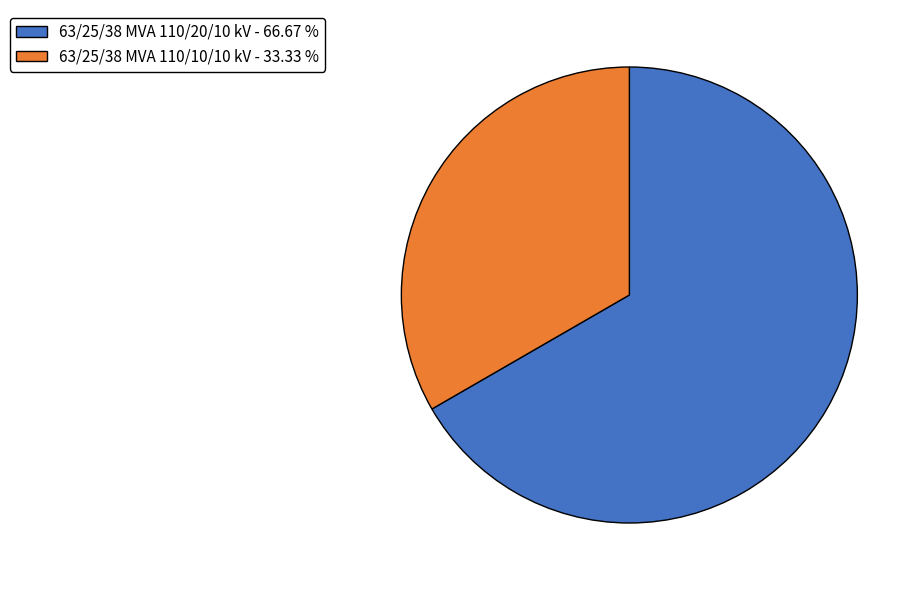

Which has a higher value, 63/25/38 MVA 110/20/10 kV - 66.67 % or 63/25/38 MVA 110/10/10 kV - 33.33 %?

63/25/38 MVA 110/20/10 kV - 66.67 %